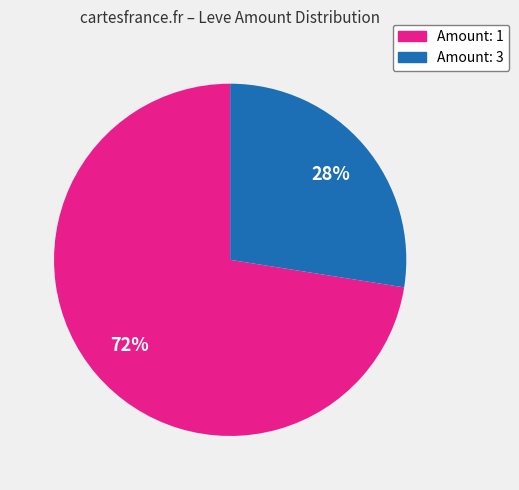

What is the smallest slice in the pie chart?

Amount: 3